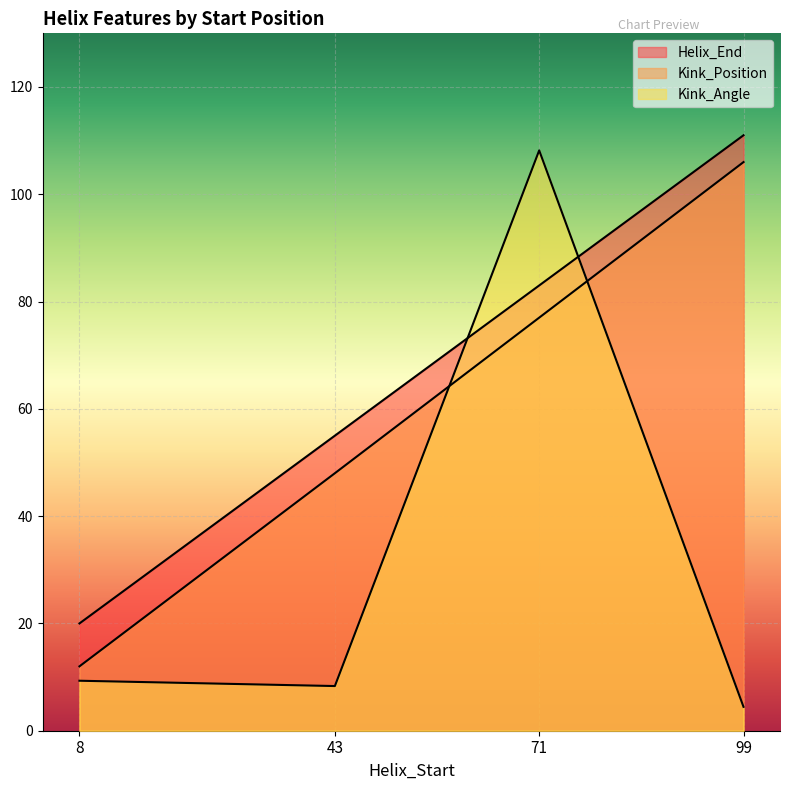

What are all the series names shown in the legend?

Helix_End, Kink_Position, Kink_Angle